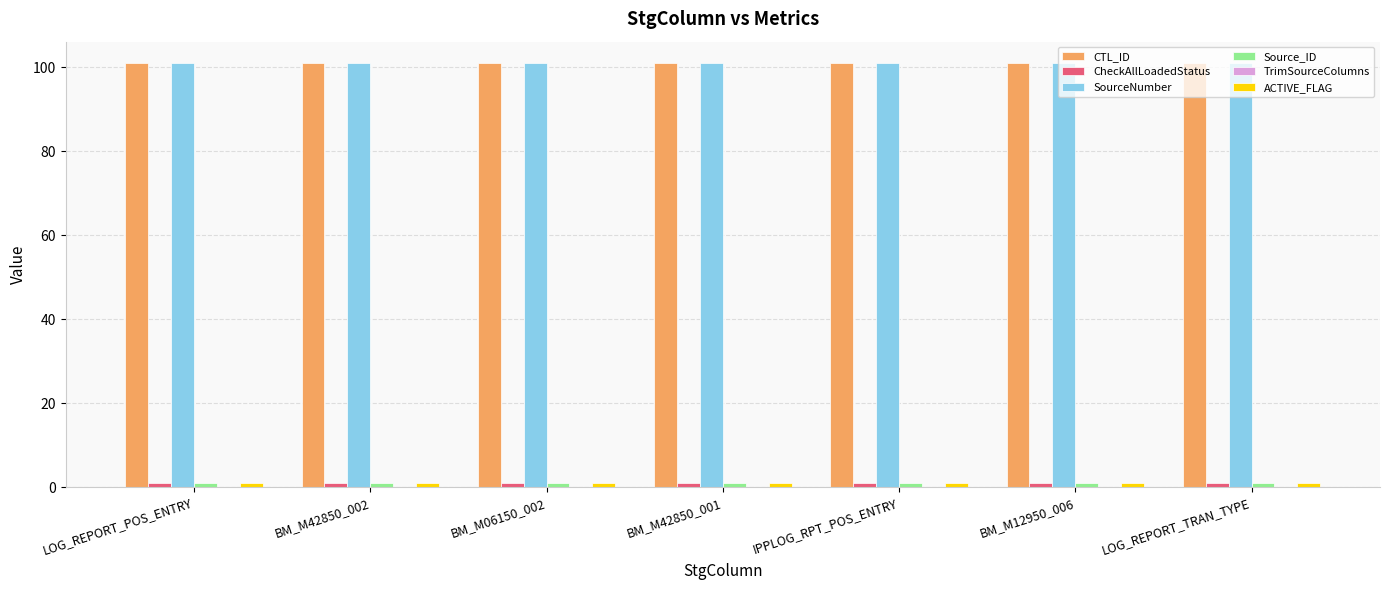

What position from the left is BM_M42850_001?

4